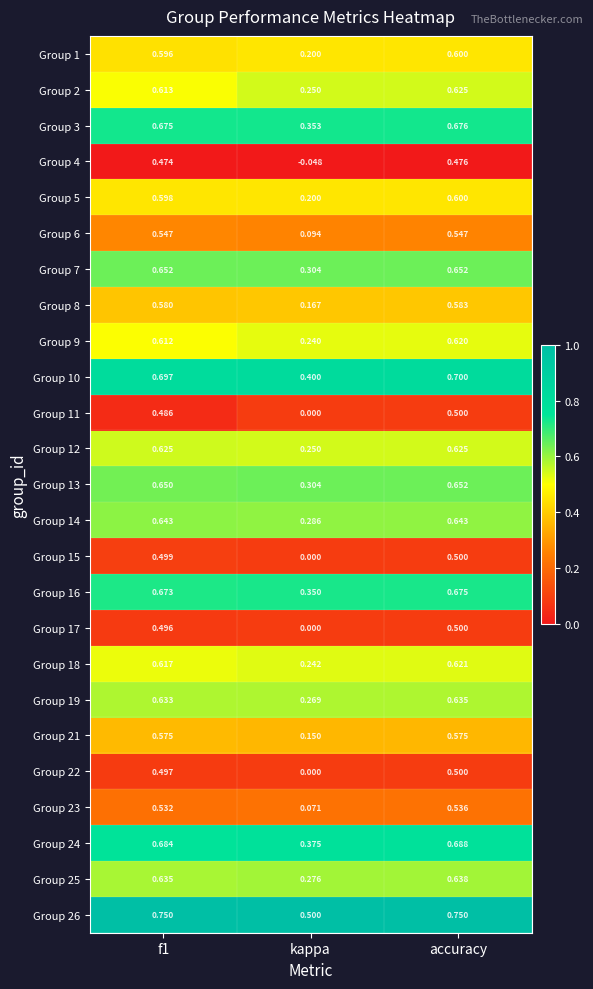

How many distinct data groups are displayed?

25